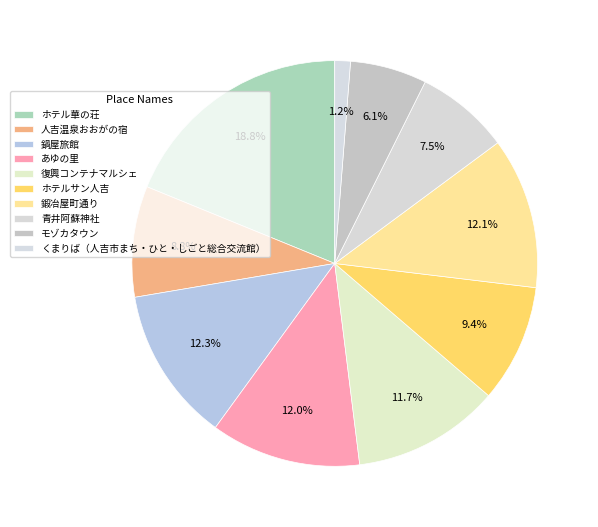

To the nearest percent, what is the difference between the 人吉温泉おおがの宿 and ホテル華の荘 slice percentages?

10%